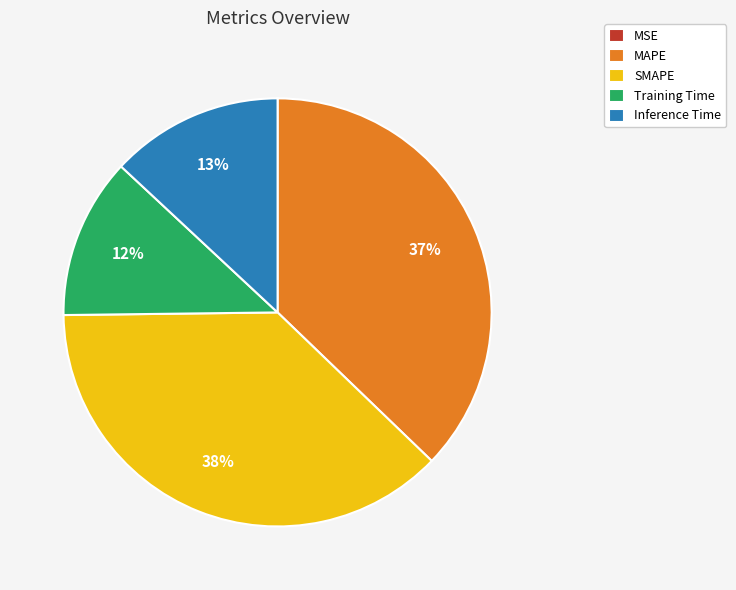

What is the ratio of the value at MAPE to the value at SMAPE?

1.0